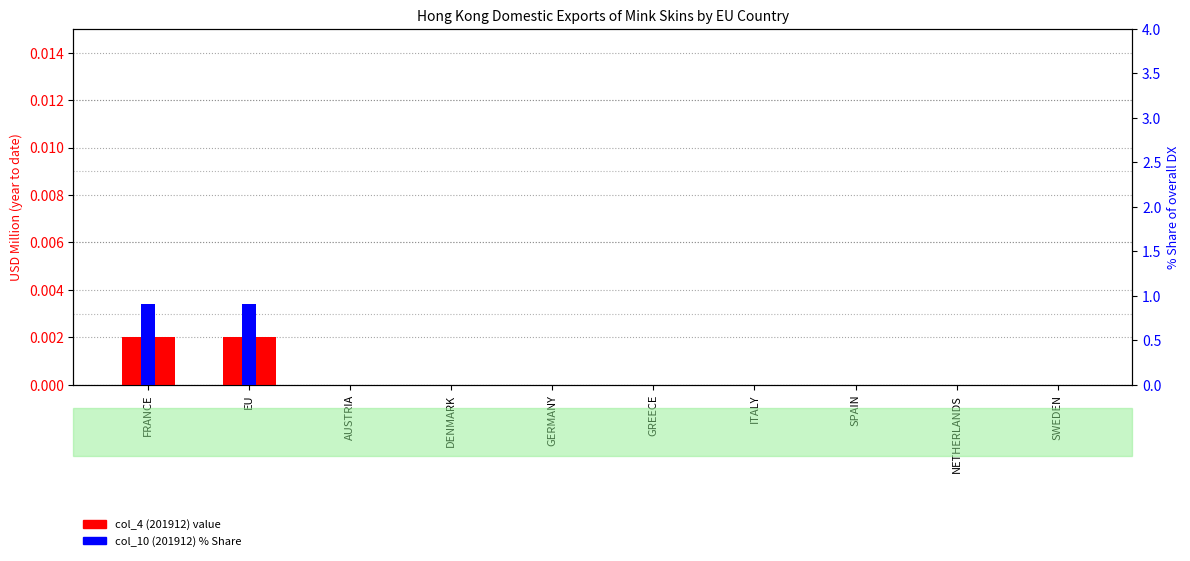

Rank the series by their average value, from highest to lowest.

col_10 (201912_Share), col_4 (201912)